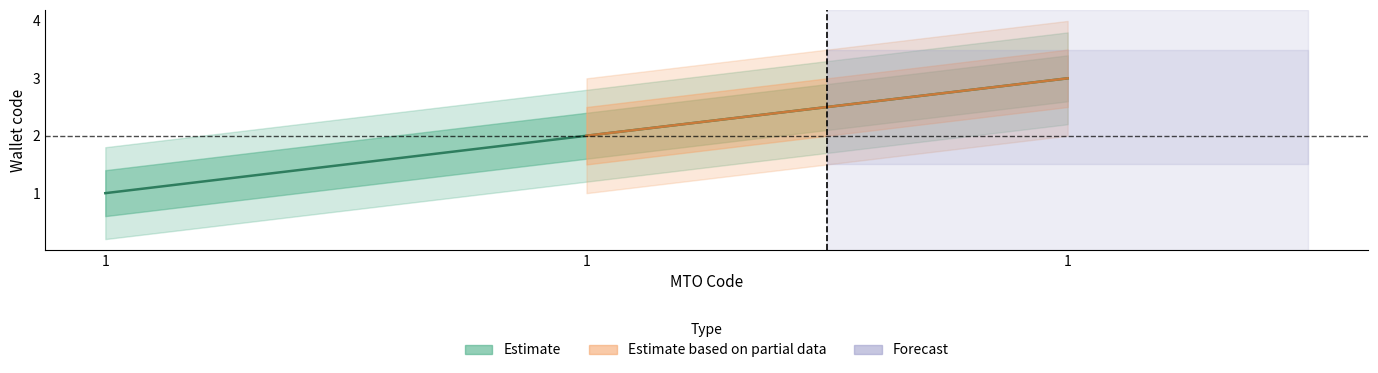

What is the ratio of the value at 1 to the value at 1?

3.0